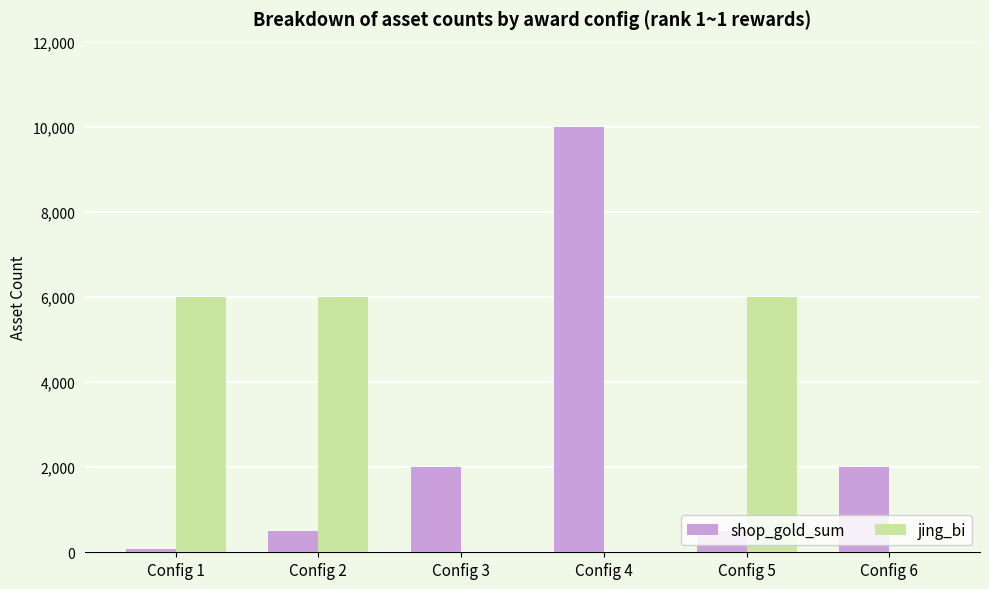

Which series has the largest total across all categories?

jing_bi